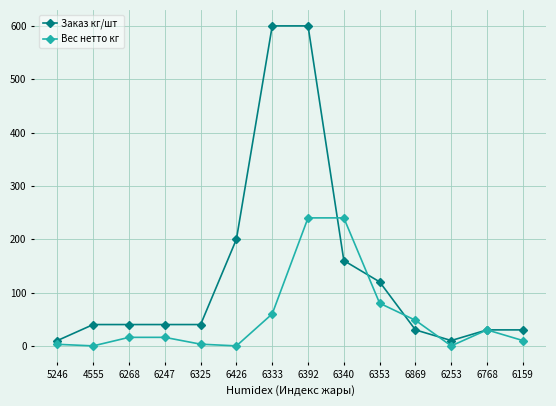

List the series in order of their peak value, lowest first.

Вес нетто кг, Заказ кг/шт